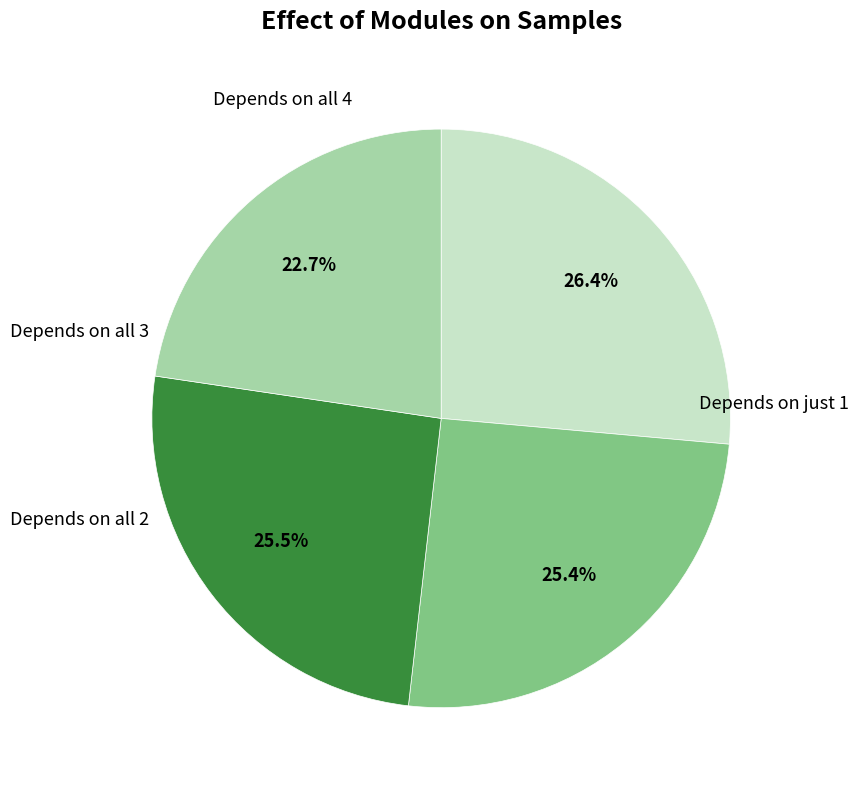

Does any single category account for the majority?

No